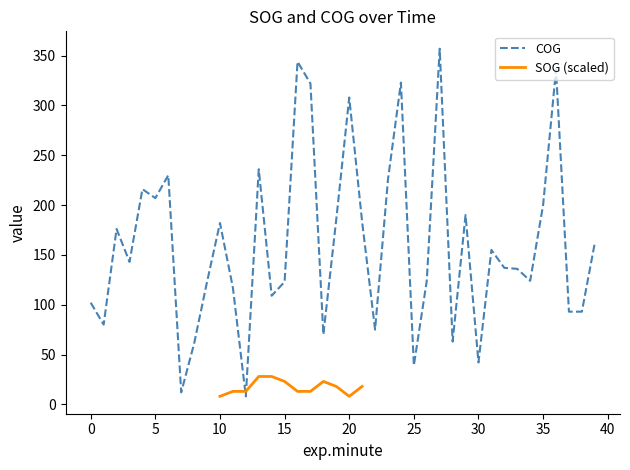

The value at 10:41 is 47. True or false?

False